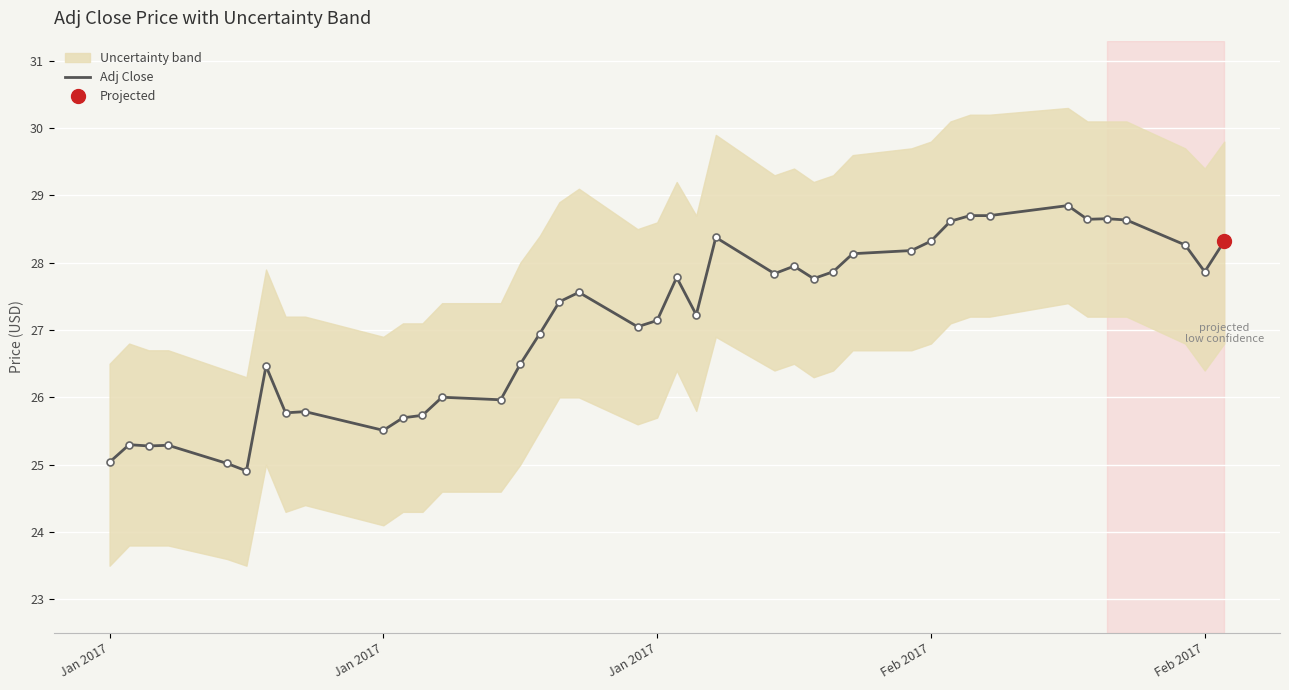

What is the difference between the maximum and second lowest values?

3.8